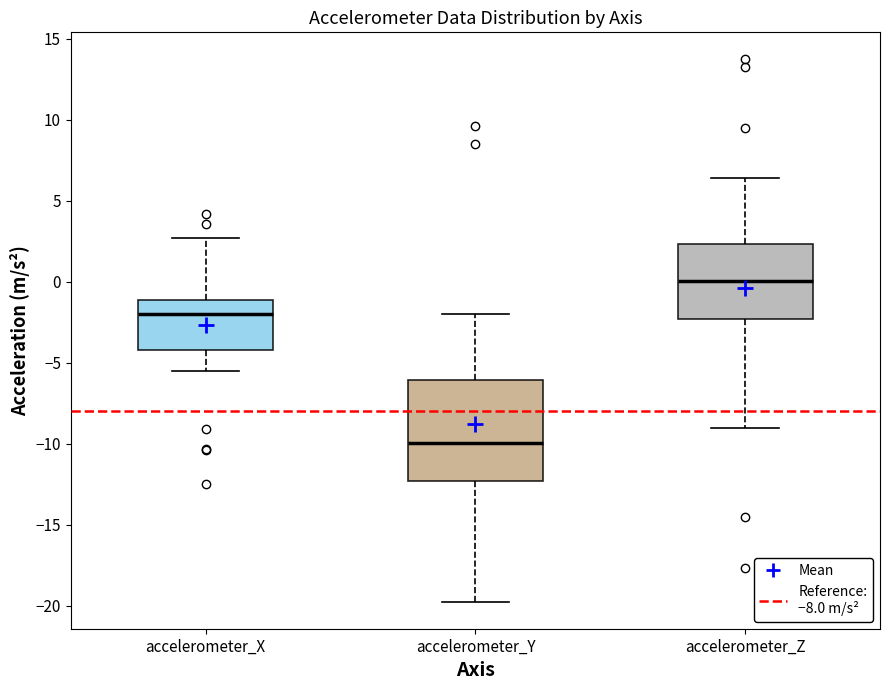

Comparing the boxes themselves (not the whiskers), which one is the tallest?

accelerometer_Y